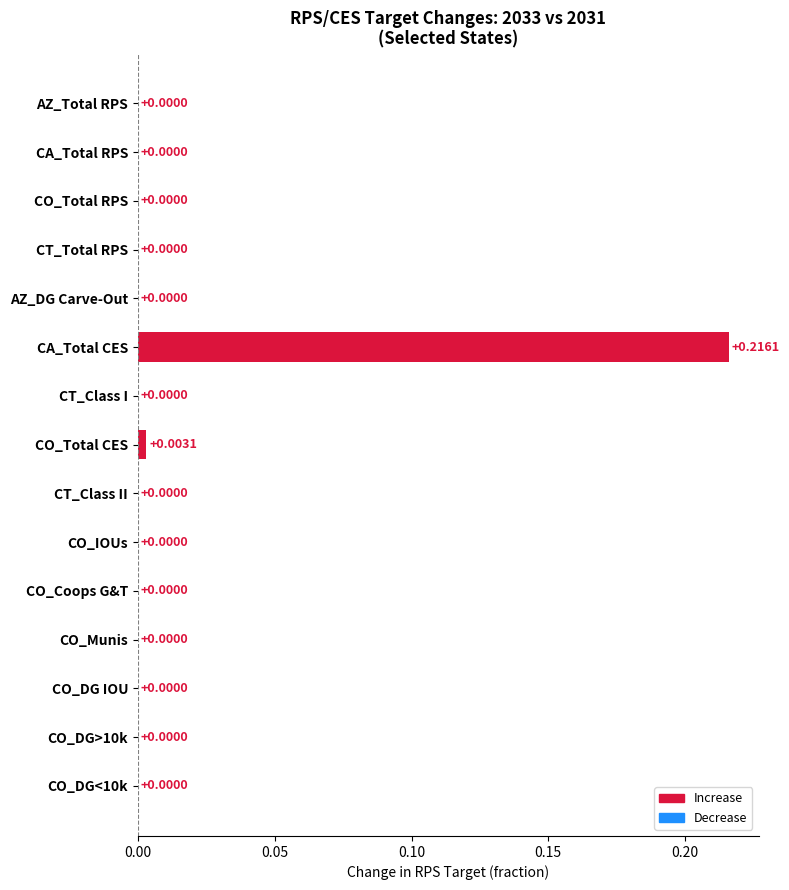

Which label corresponds to the largest value in the chart?

CA_Total CES